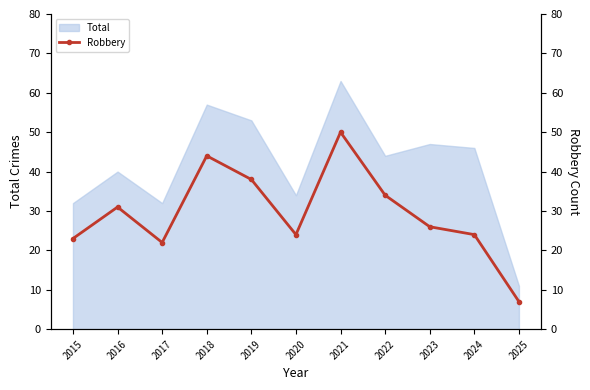

Where is the data nearest to the value 28?

2023